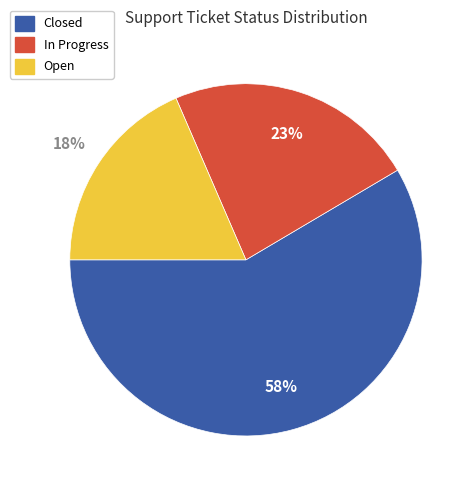

What is the smallest slice in the pie chart?

Open